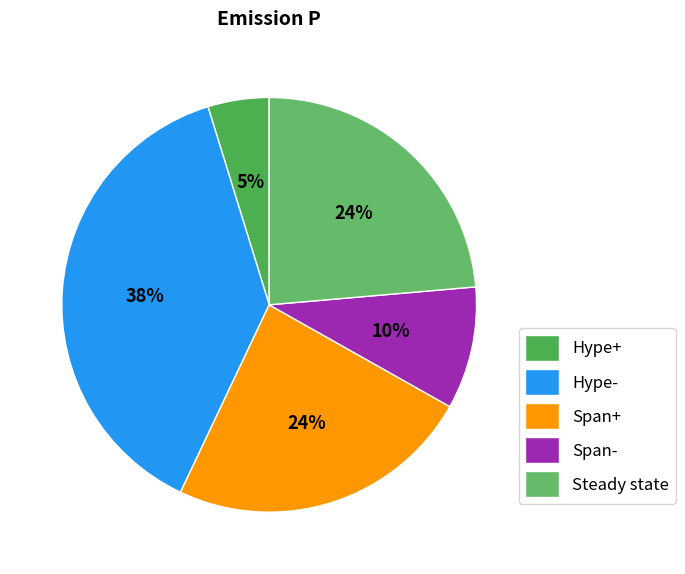

How many slices are in this pie chart?

5